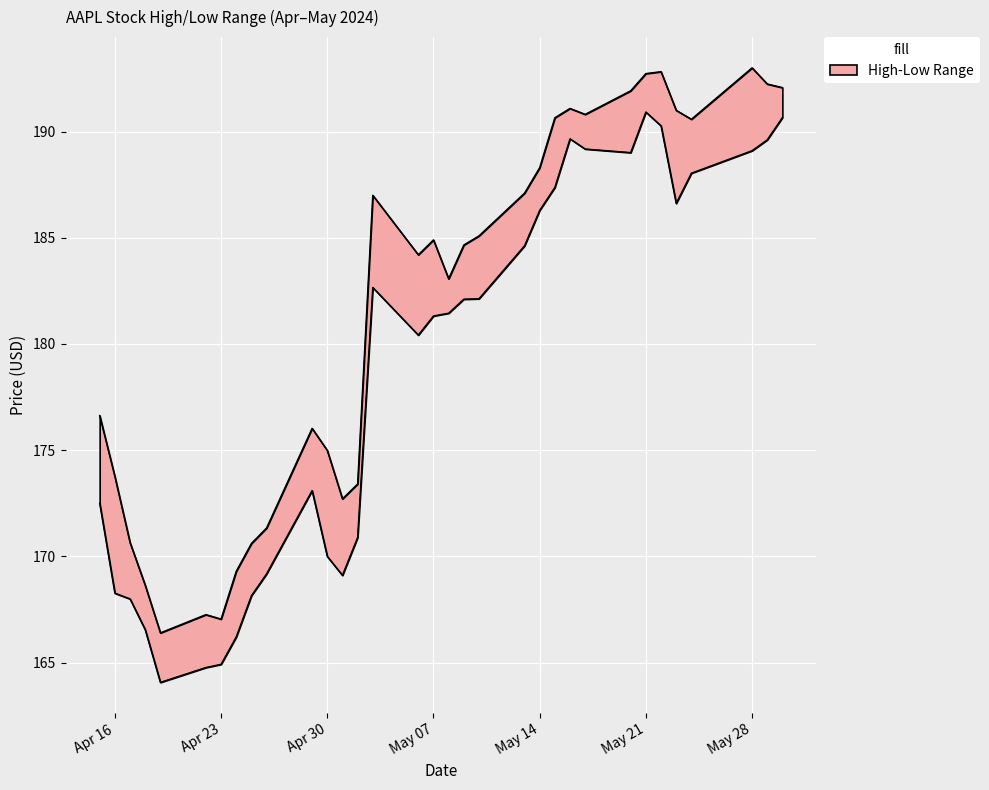

What is the total value across all series at 17?

364.6